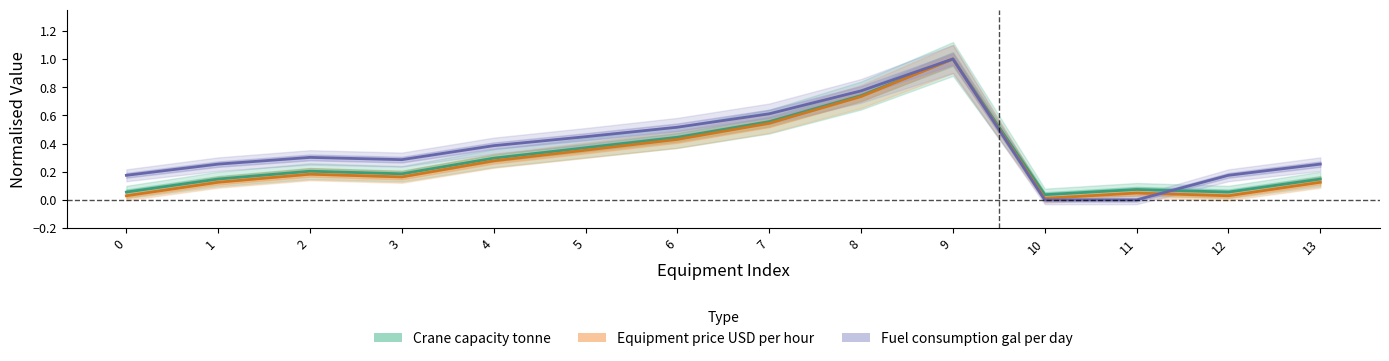

True or false: Equipment price USD per hour has a value of 0.5 at 7.

True